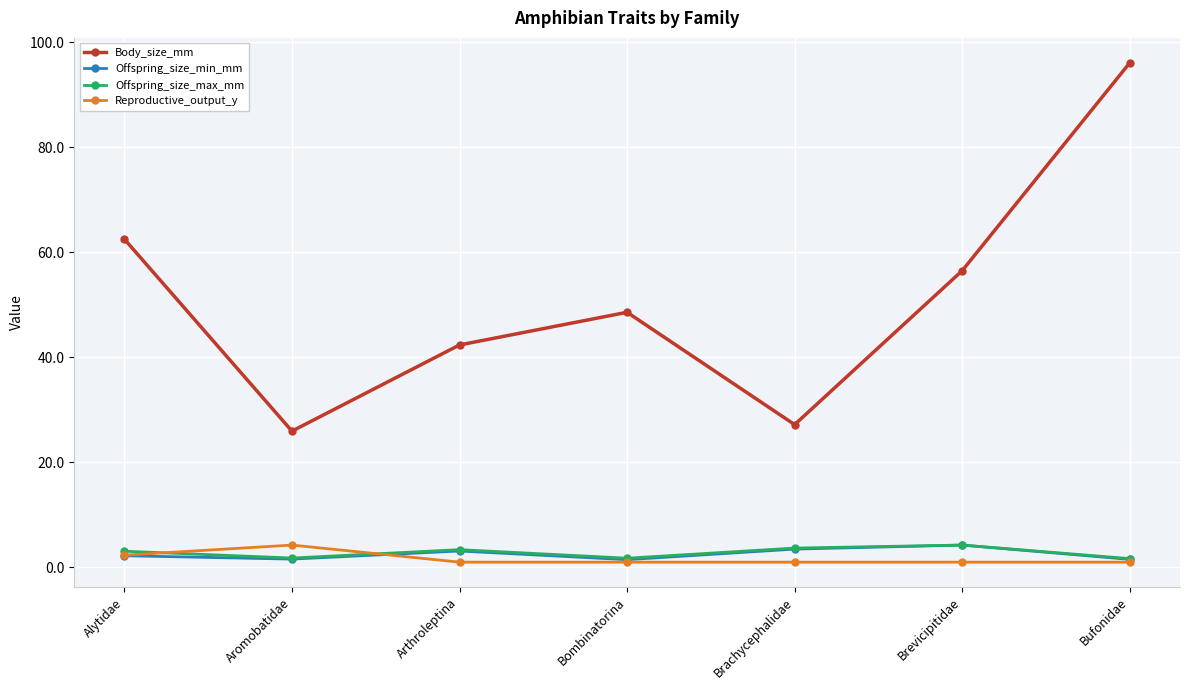

Which series changed the most between Arthroleptina and Bombinatorina?

Body_size_mm